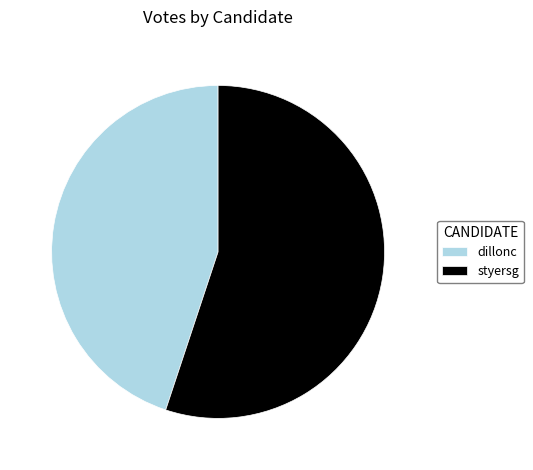

Which category has the smallest portion of the pie?

dillonc